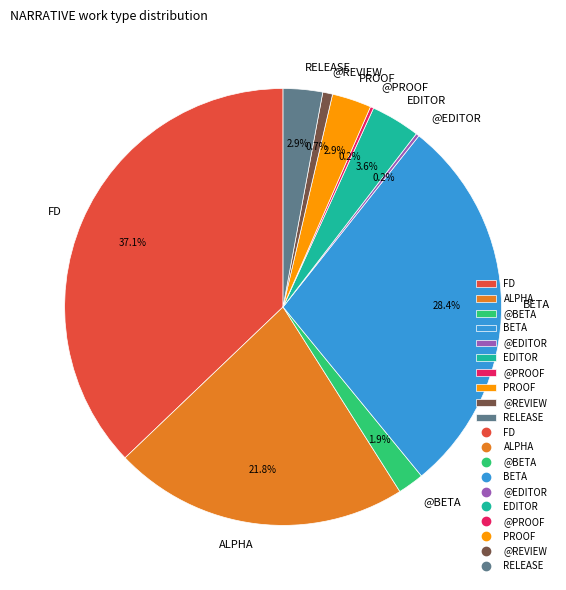

Approximately how many times larger is the value at @BETA compared to @REVIEW?

2.7